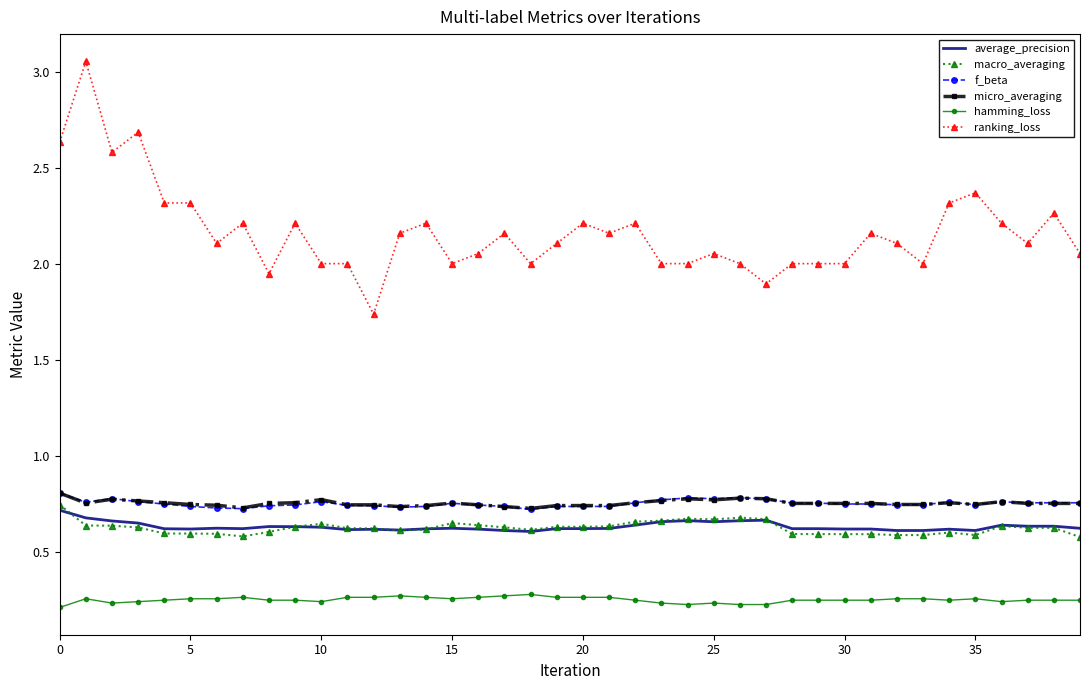

True or false: hamming_loss and ranking_loss intersect in this chart.

False